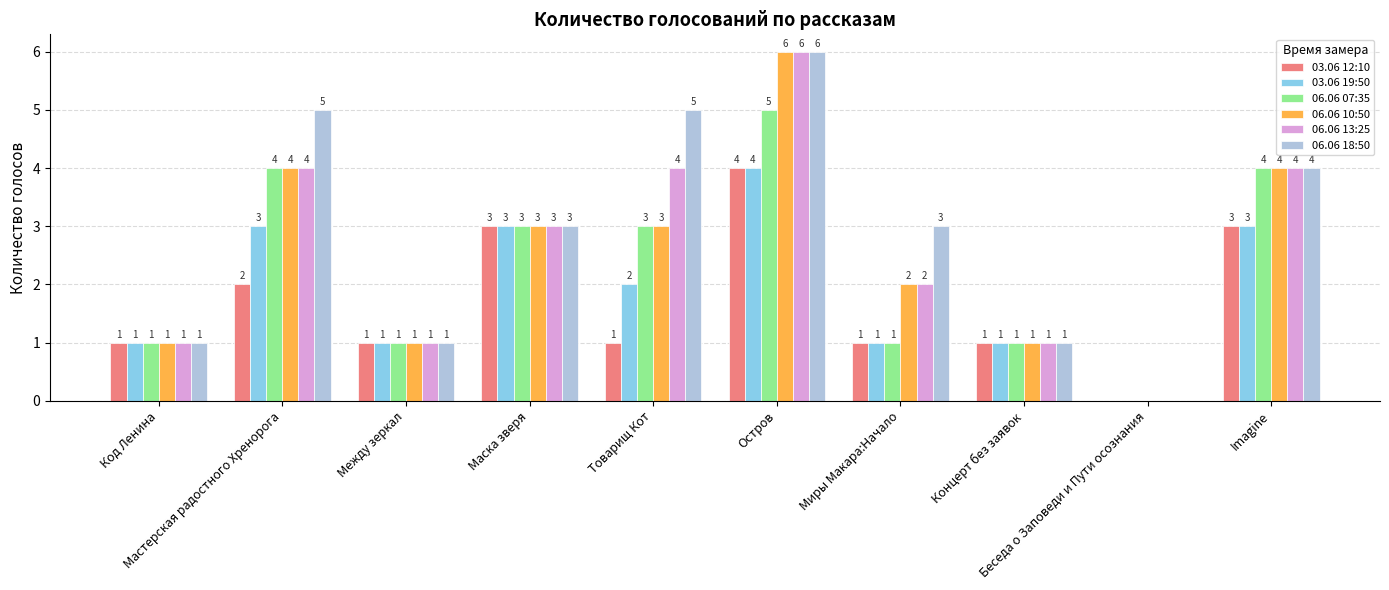

Is it true that 03.06 19:50 equals 4 at Остров?

True